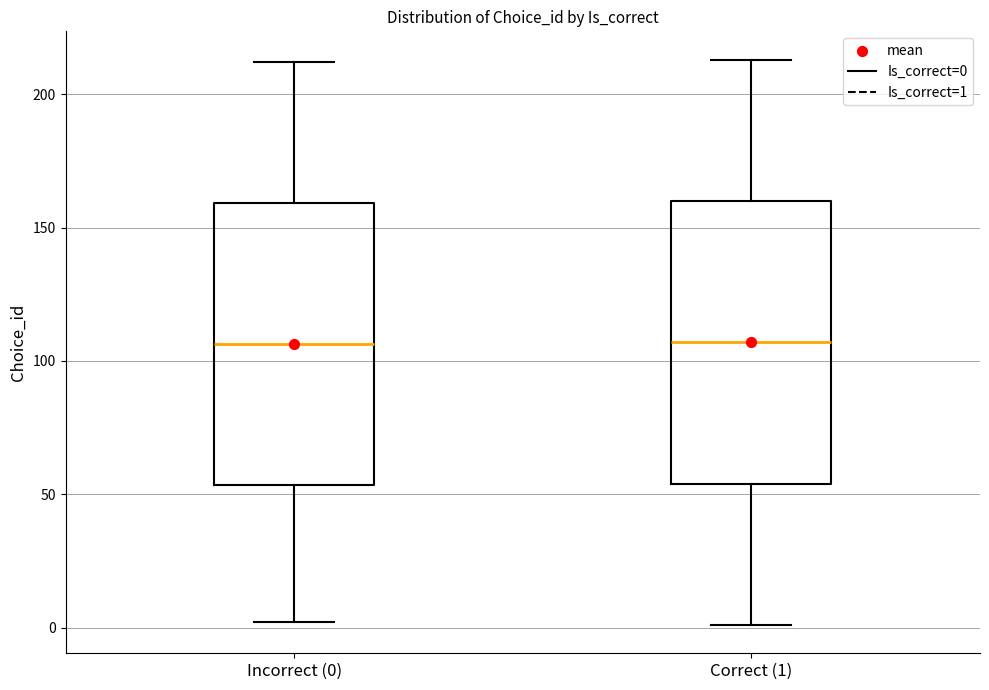

Where is the upper edge of the box for Correct (1) on the y-axis? The values are not printed on the chart, so give them approximately, as read against the axis.

160